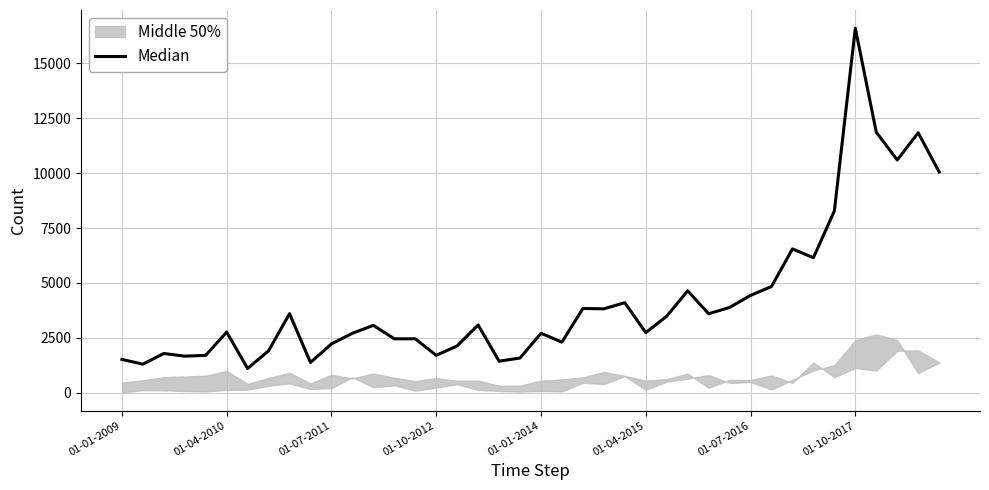

Approximately how many times larger is the value at 35 compared to 36?

1.4